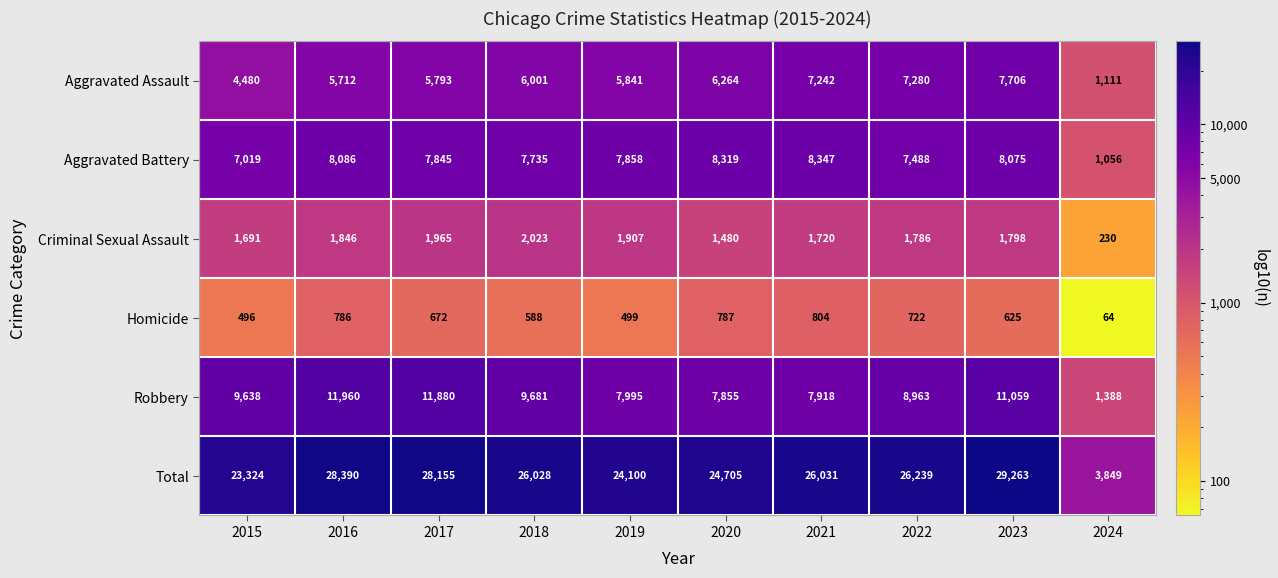

What is the spread (max minus min) of values at 2016?

27604